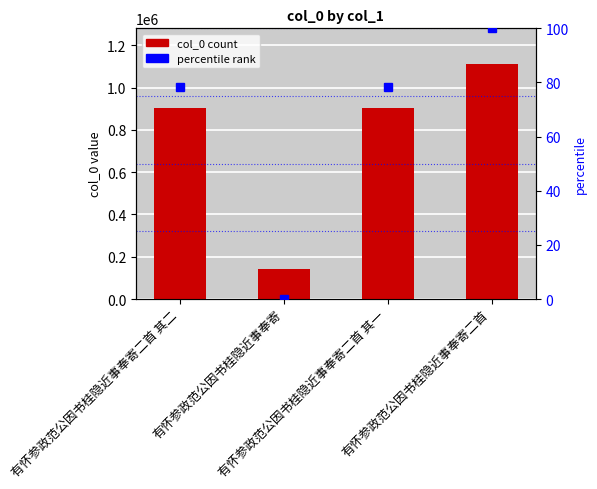

Which series changed the most between 有怀参政范公因书桂隐近事奉寄 and 有怀参政范公因书桂隐近事奉寄二首 其一?

col_0